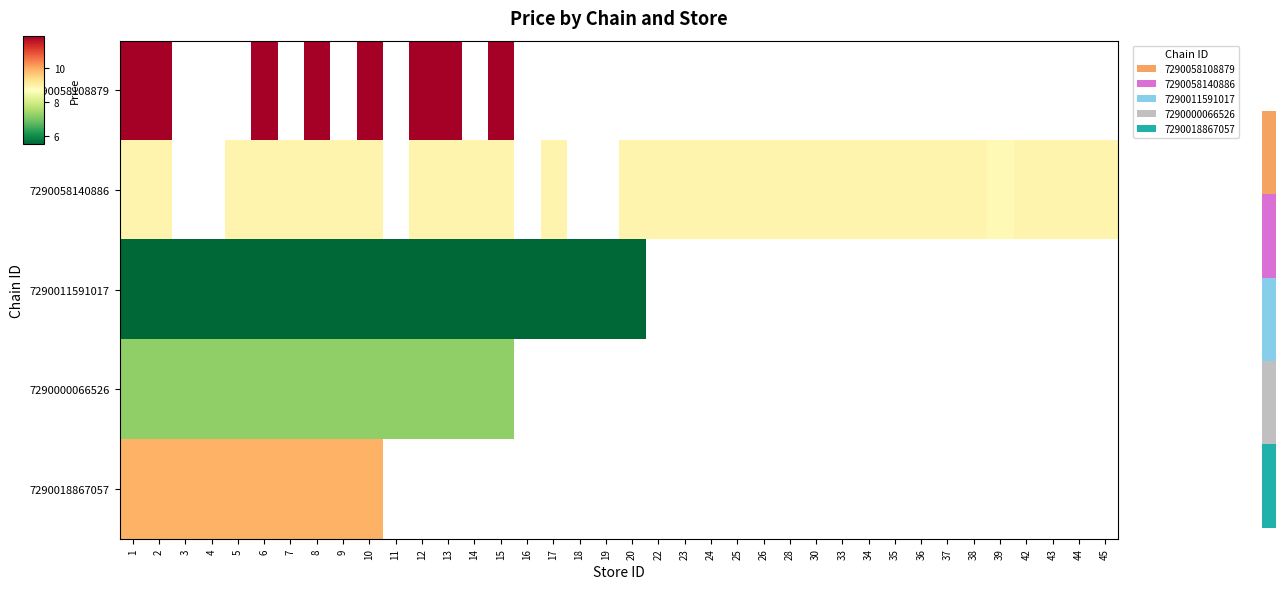

Rank the series by their maximum value, from lowest to highest.

7290011591017, 7290000066526, 7290058140886, 7290018867057, 7290058108879